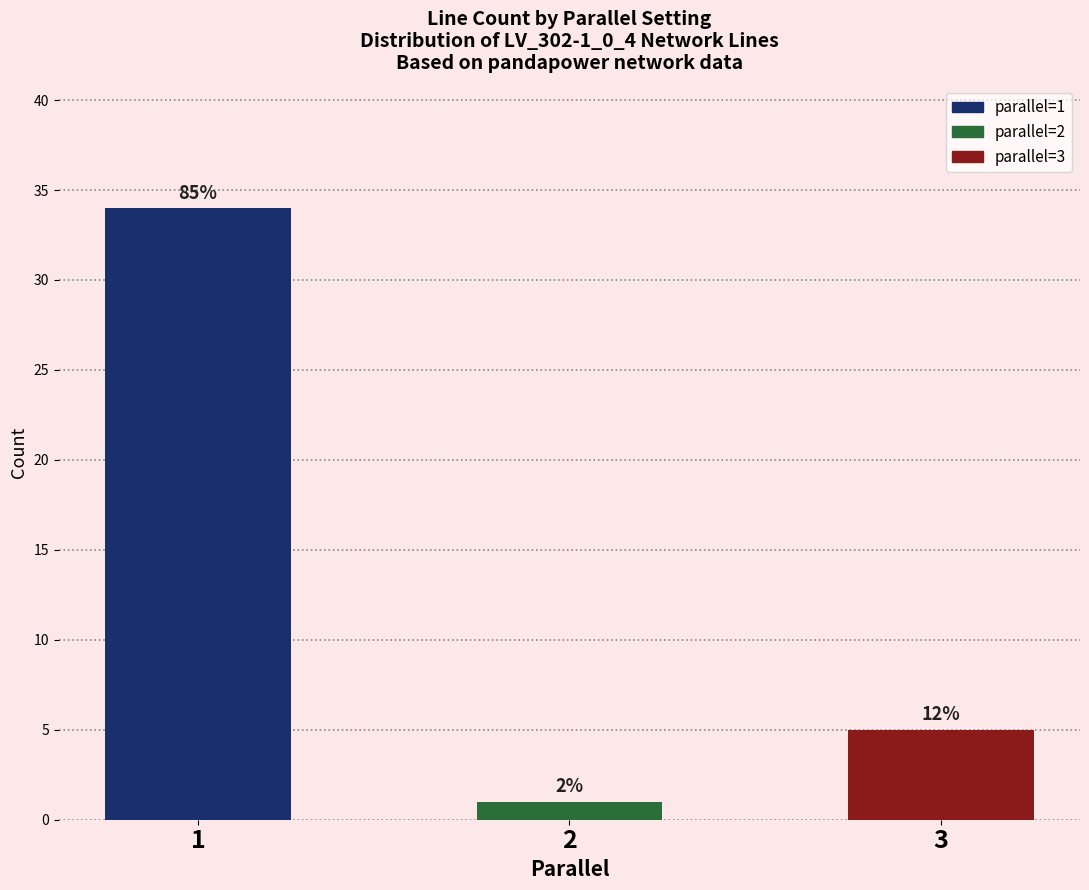

Reading left to right, what are all the values shown in this chart?

1=34	2=1	3=5